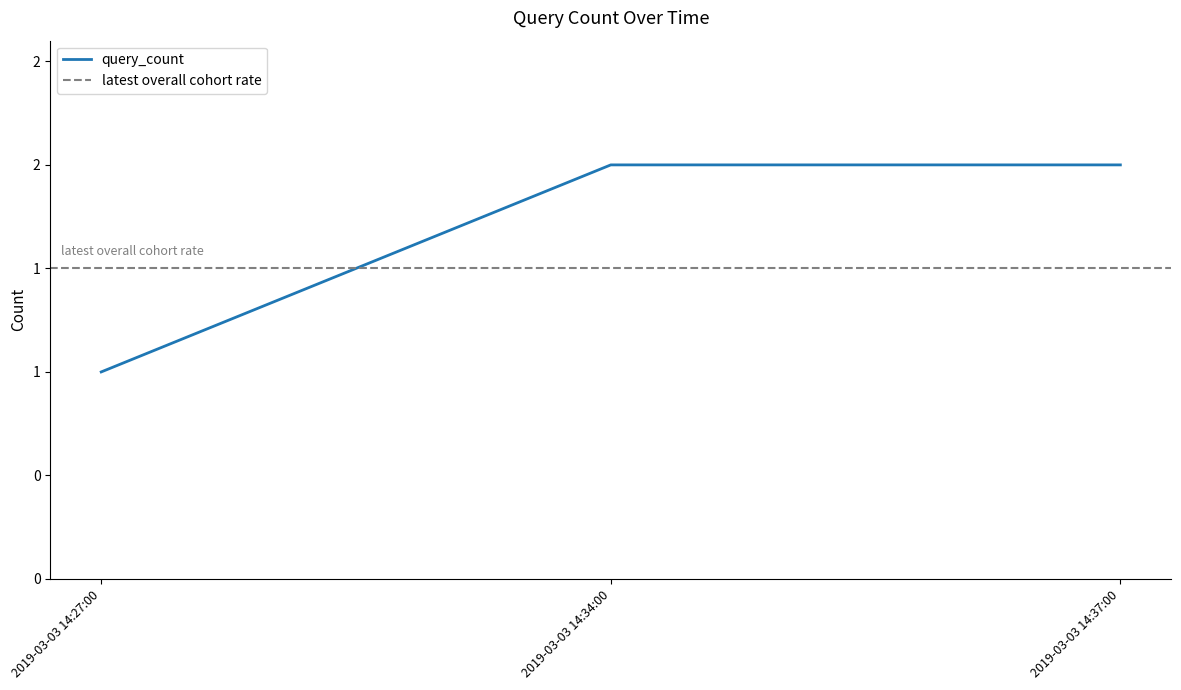

Reading right to left, what are all the values shown in this chart?

2	2	1